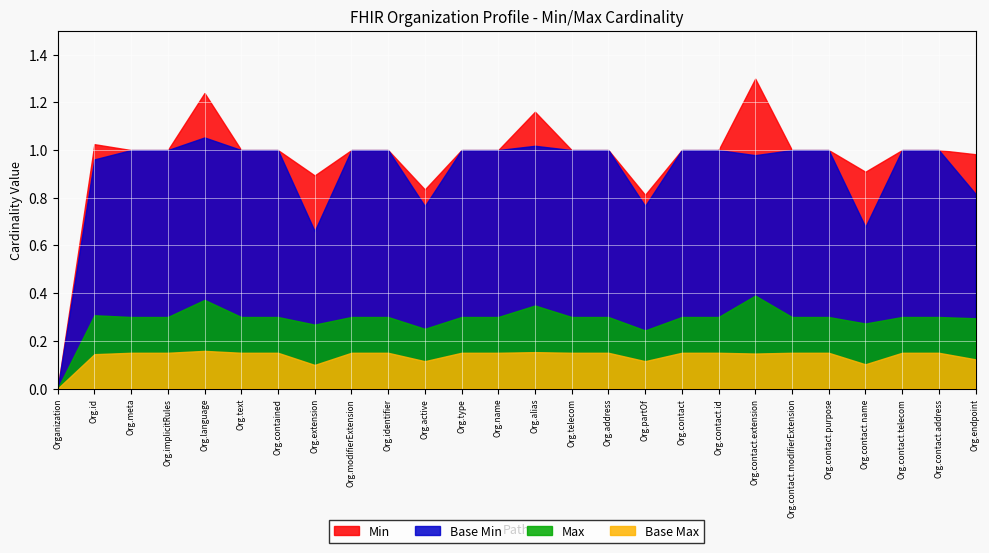

What is the label of the 17th point from the right?

Organization.identifier